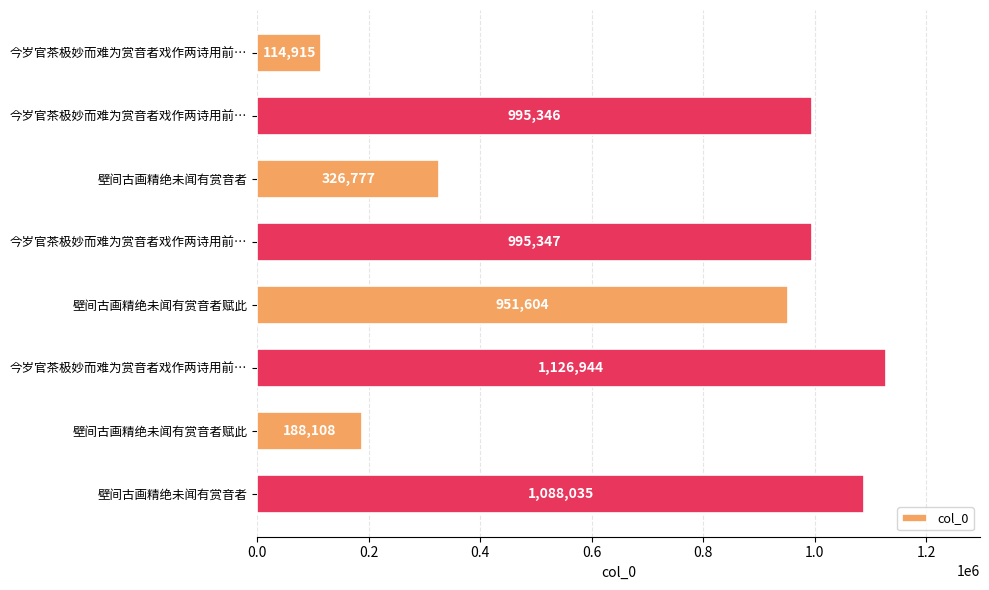

How many bars are there in total?

8